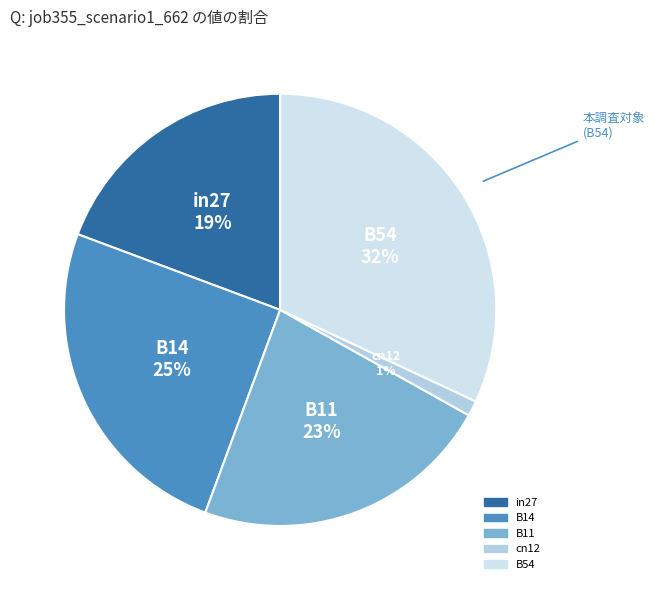

Is the sum of B54 and in27 greater than half?

Yes